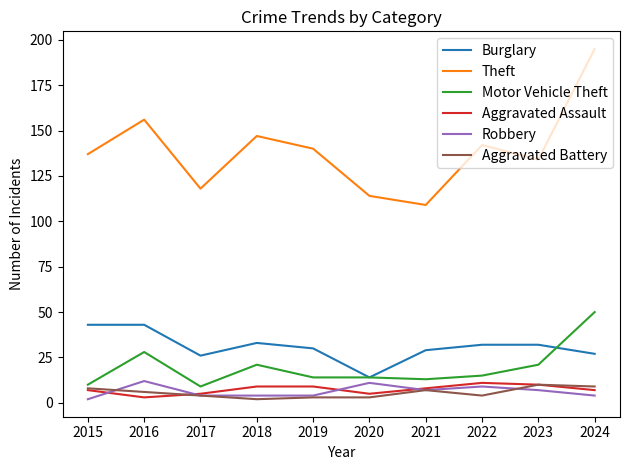

What is the highest value of the Theft series?

195